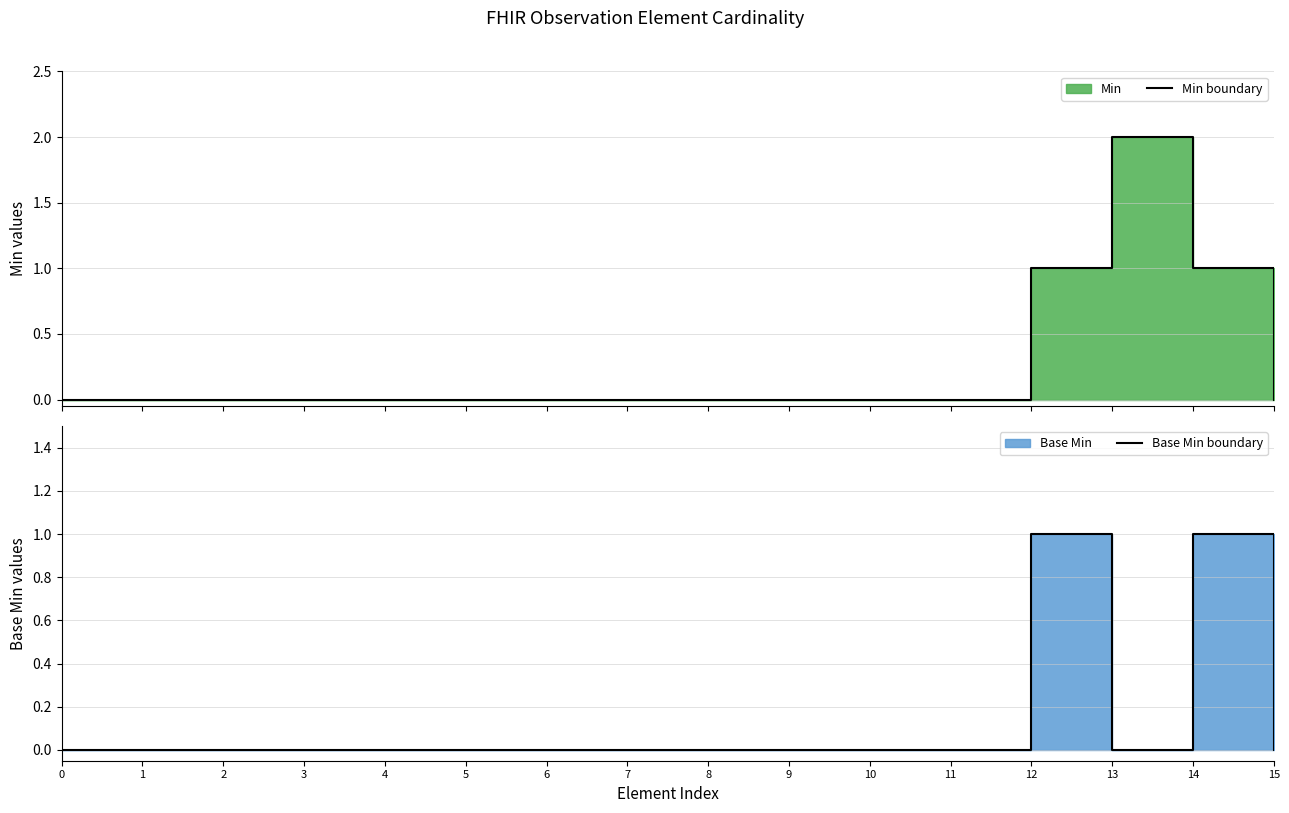

True or false: Base Min boundary has a value of 0 at 6.

False